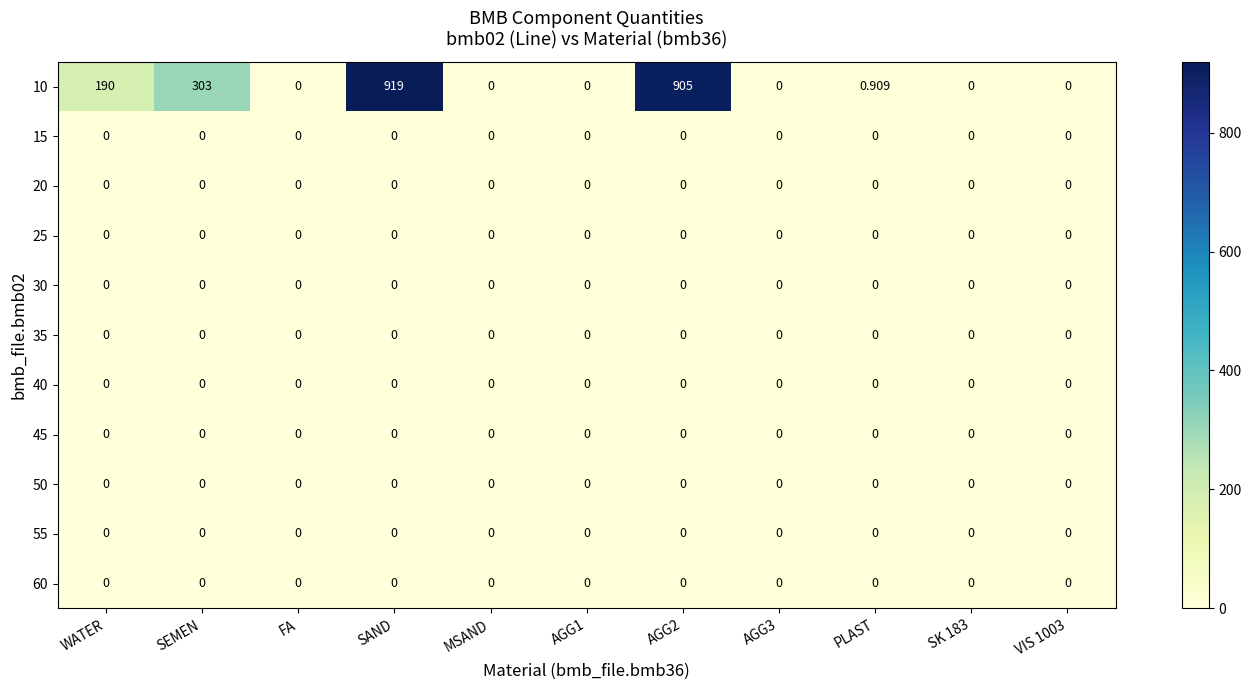

At which category does the chart reach its peak across all series?

SAND